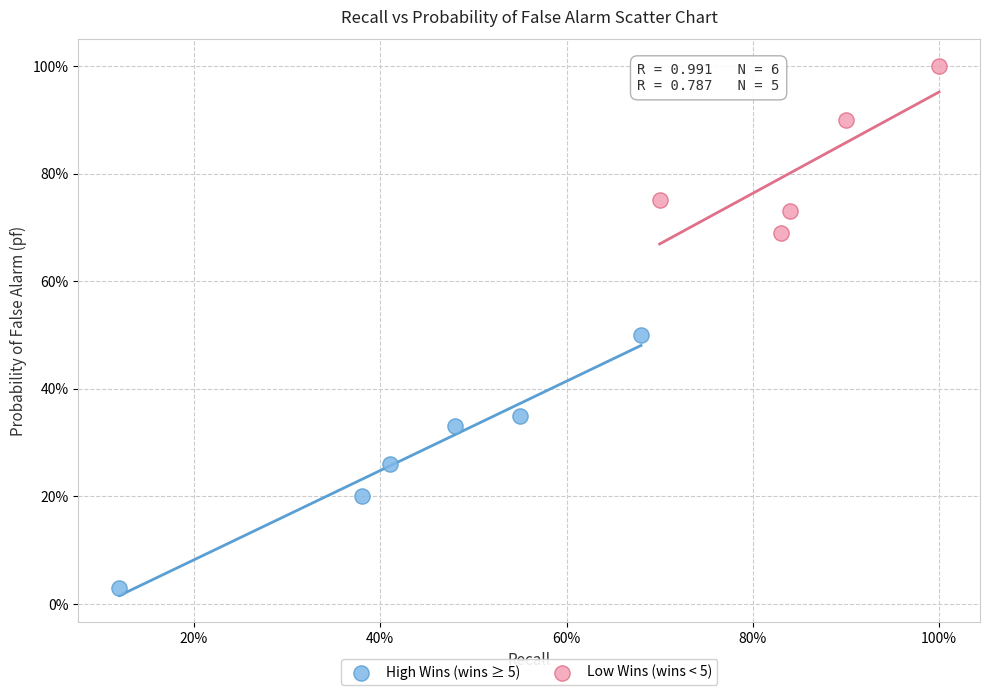

What are all the series names shown in the legend?

High Wins (wins ≥ 5), Low Wins (wins < 5)